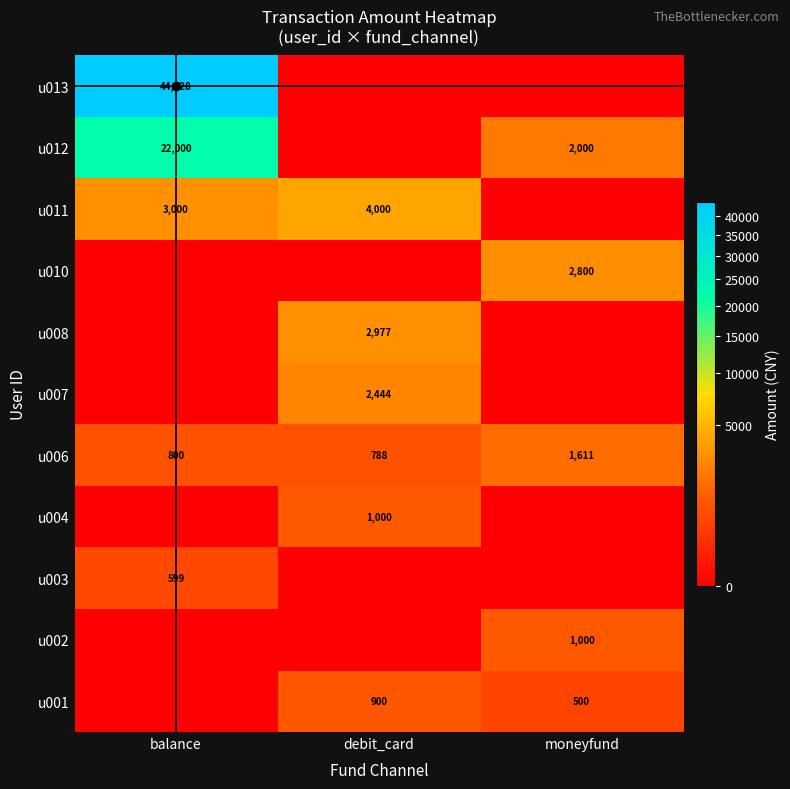

True or false: u004 has a value of 1000 at debit_card.

True